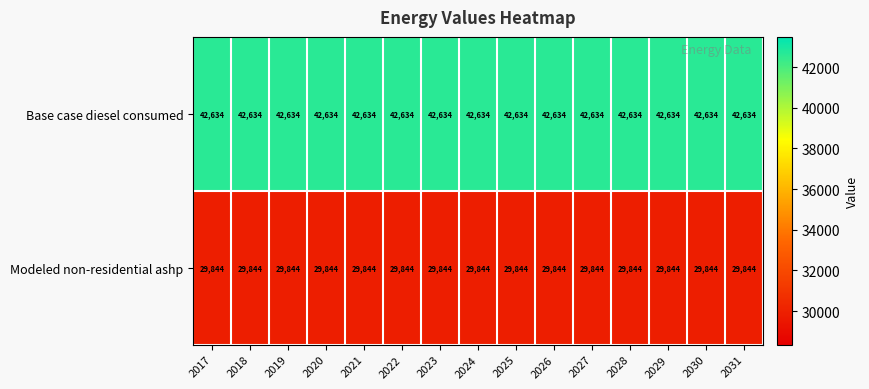

What is the approximate value of Modeled non-residential ashp at 2024?

29844